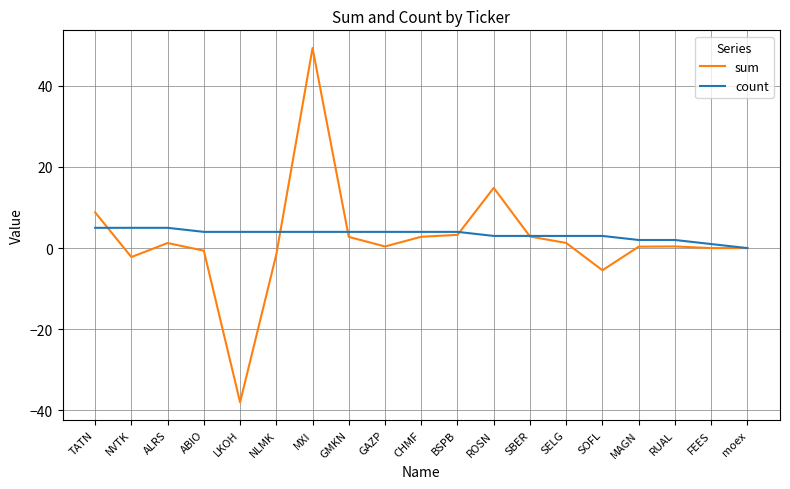

What is the approximate value of sum at NVTK?

-2.2